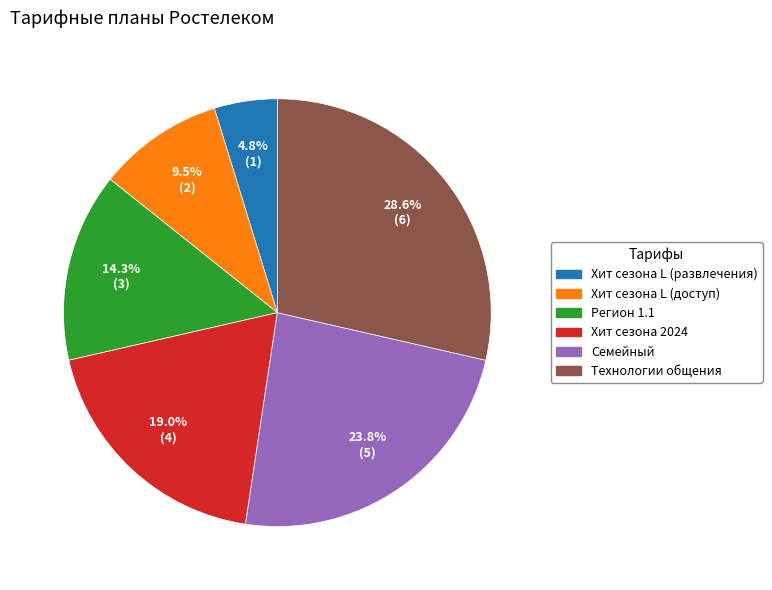

Is there any slice that represents more than half of the pie?

No